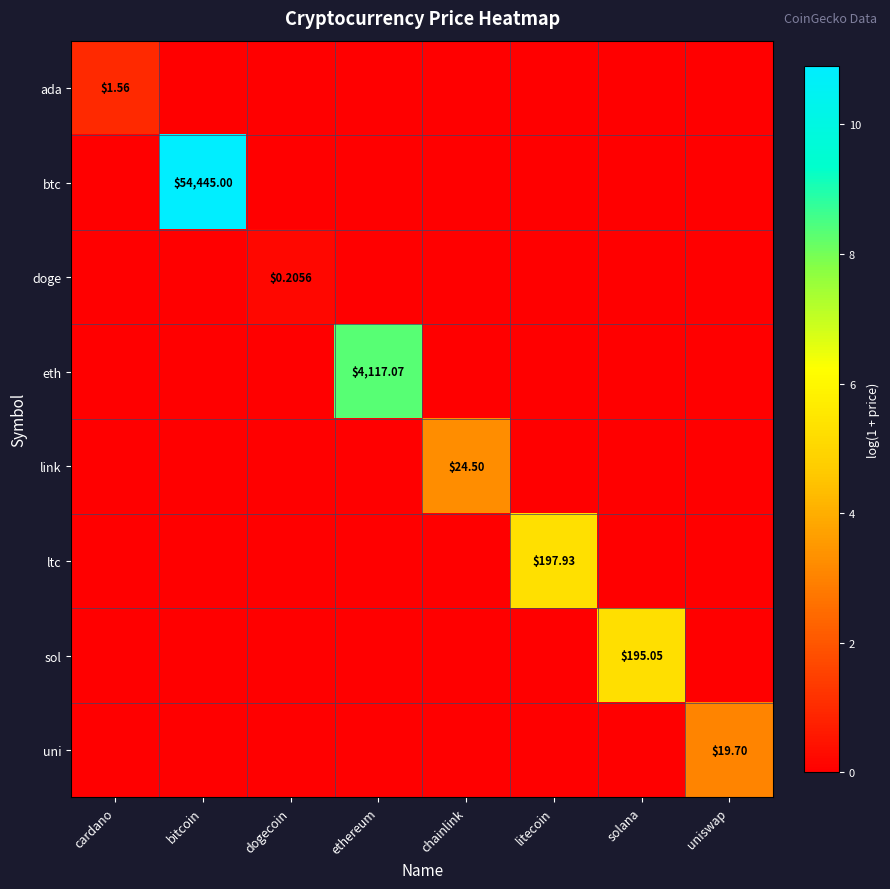

Which series has the widest spread of values?

btc